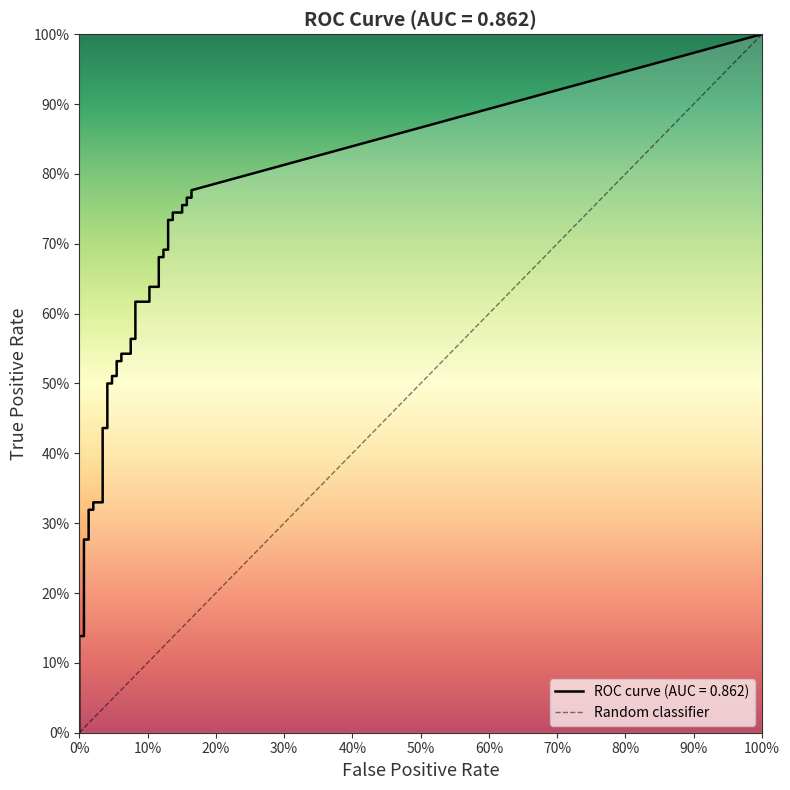

How many lines are shown in the chart?

2